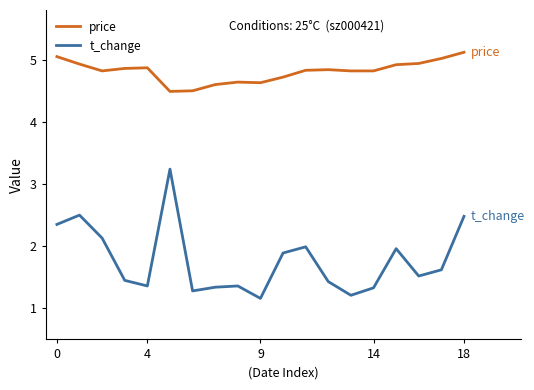

Which series has the widest spread of values?

t_change